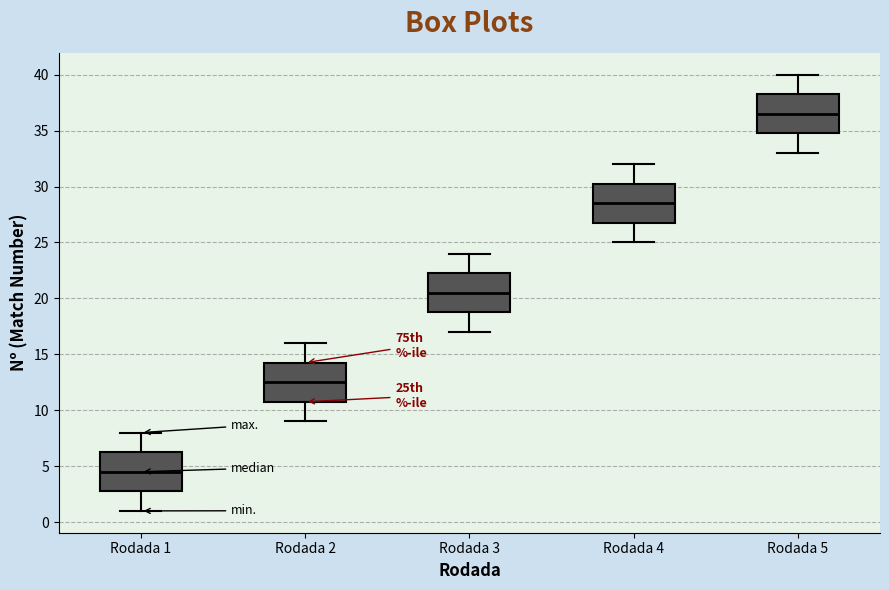

Where does the upper whisker of the box for Rodada 4 end on the y-axis? The values are not printed on the chart, so give them approximately, as read against the axis.

32.0